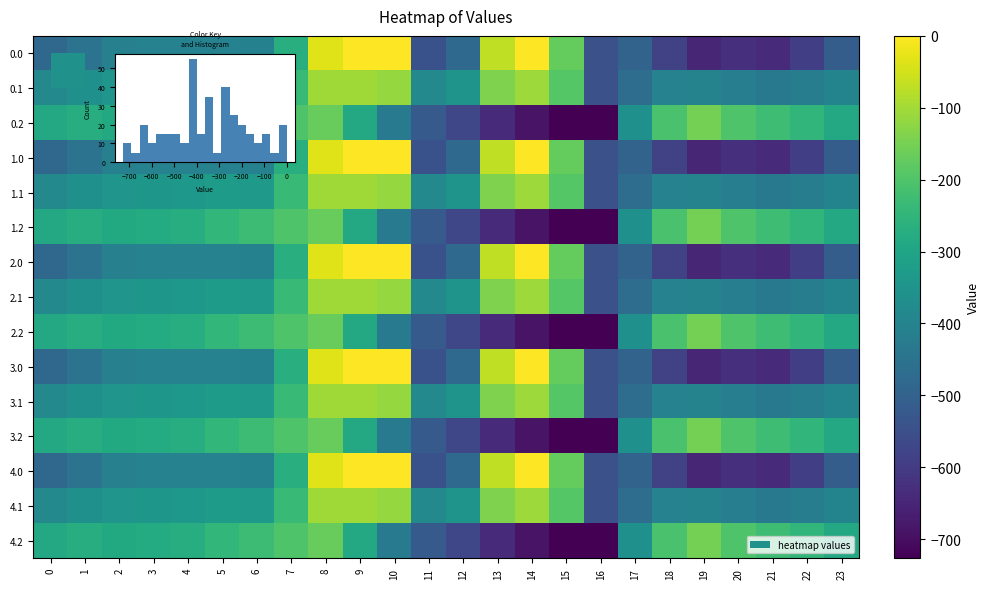

What is the minimum value shown in the chart?

-726.6